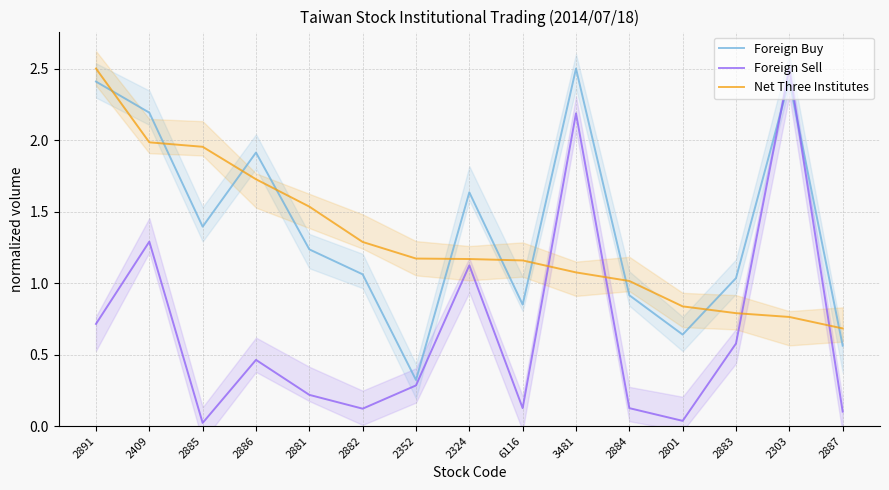

What is the label of the 8th point from the right?

2324